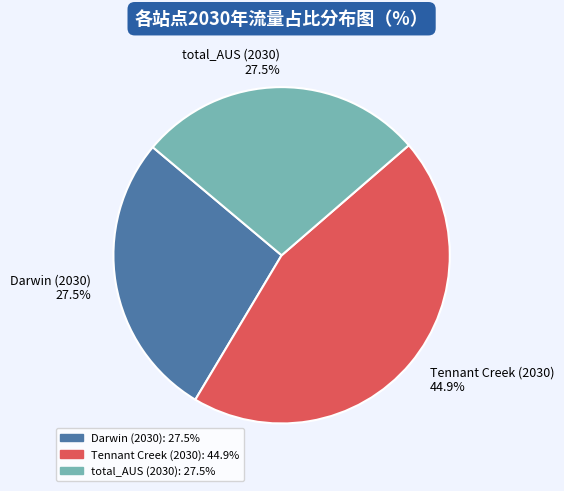

Approximately how many times larger is the value at total_AUS (2030) 27.5% compared to Darwin (2030) 27.5%?

1.0